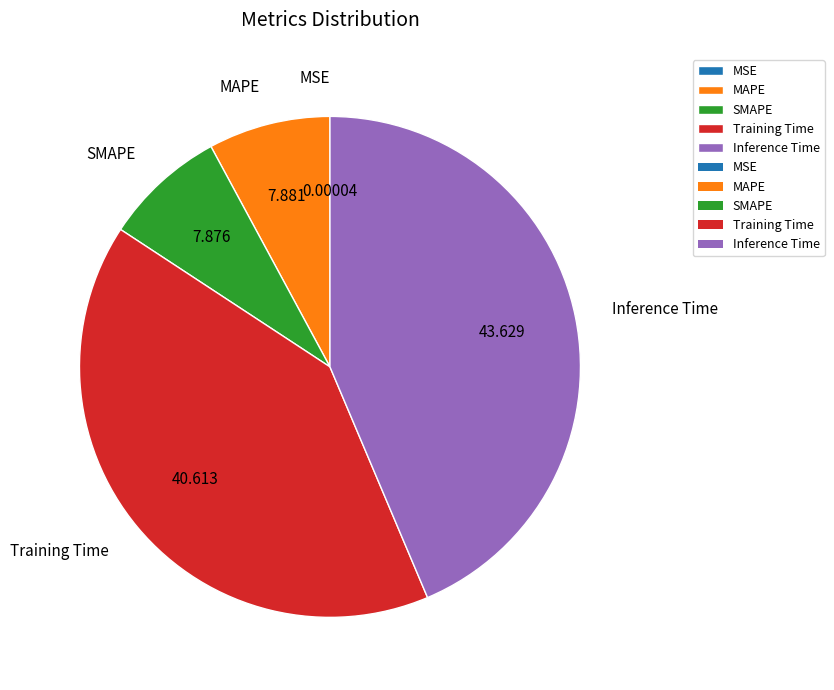

Do Training Time and SMAPE together represent more than half of the pie?

No